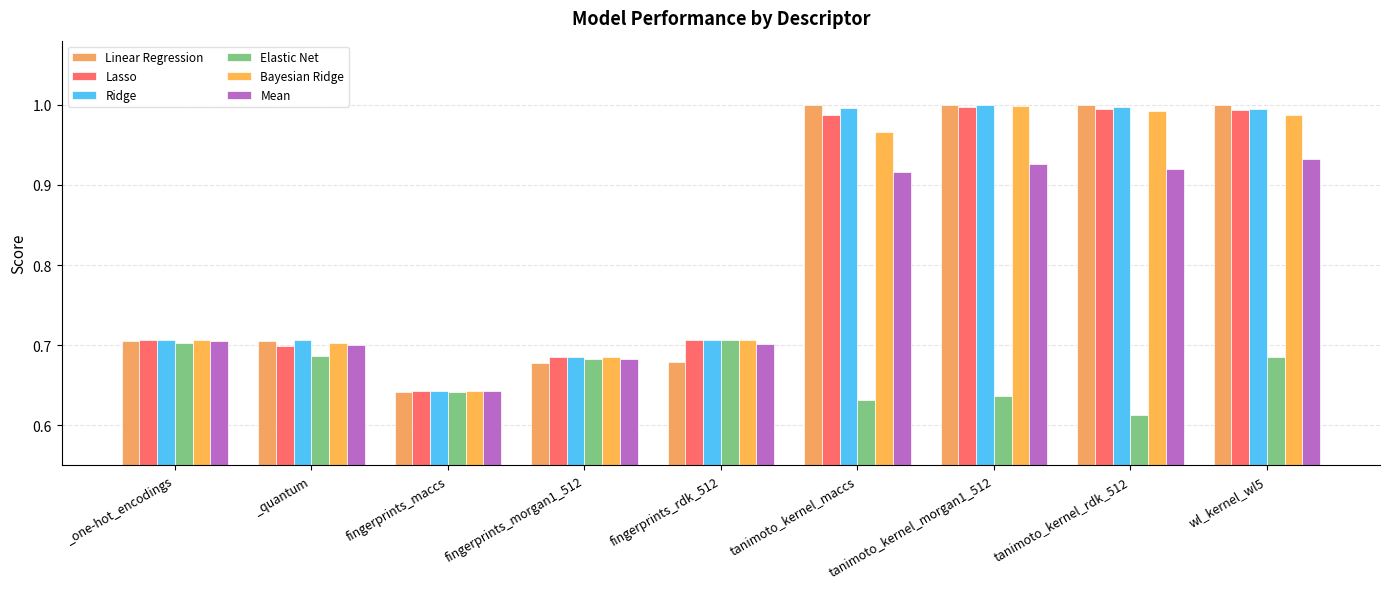

Reading left to right, what are all the values shown in this chart?

Linear Regression: 0.7	0.7	0.6	0.7	0.7	1.0	1.0	1.0	1.0
Lasso: 0.7	0.7	0.6	0.7	0.7	1.0	1.0	1.0	1.0
Ridge: 0.7	0.7	0.6	0.7	0.7	1.0	1.0	1.0	1.0
Elastic Net: 0.7	0.7	0.6	0.7	0.7	0.6	0.6	0.6	0.7
Bayesian Ridge: 0.7	0.7	0.6	0.7	0.7	1.0	1.0	1.0	1.0
Mean: 0.7	0.7	0.6	0.7	0.7	0.9	0.9	0.9	0.9